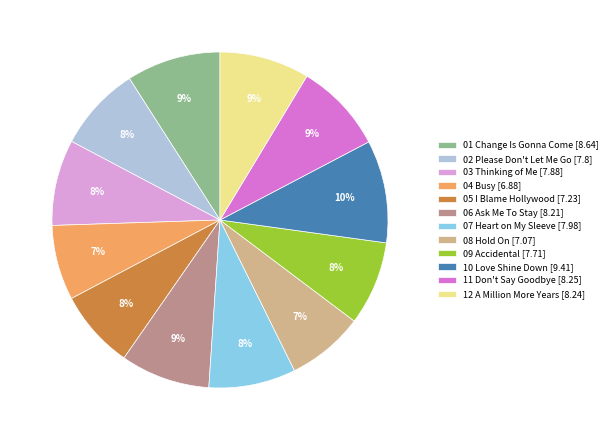

To the nearest percent, what is the combined percentage of 02 Please Don't Let Me Go [7.8] and 05 I Blame Hollywood [7.23]?

16%